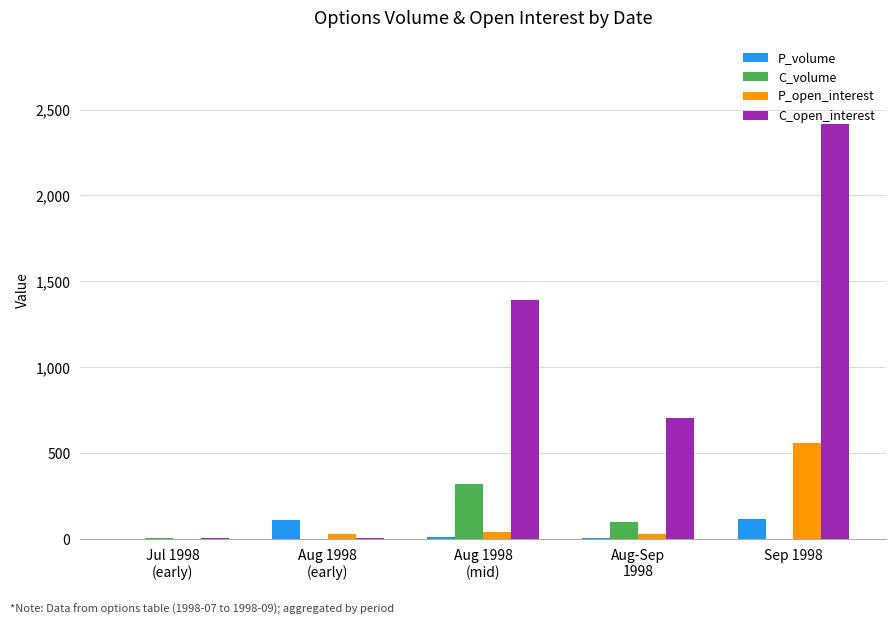

At which label does C_open_interest reach its peak?

Sep 1998